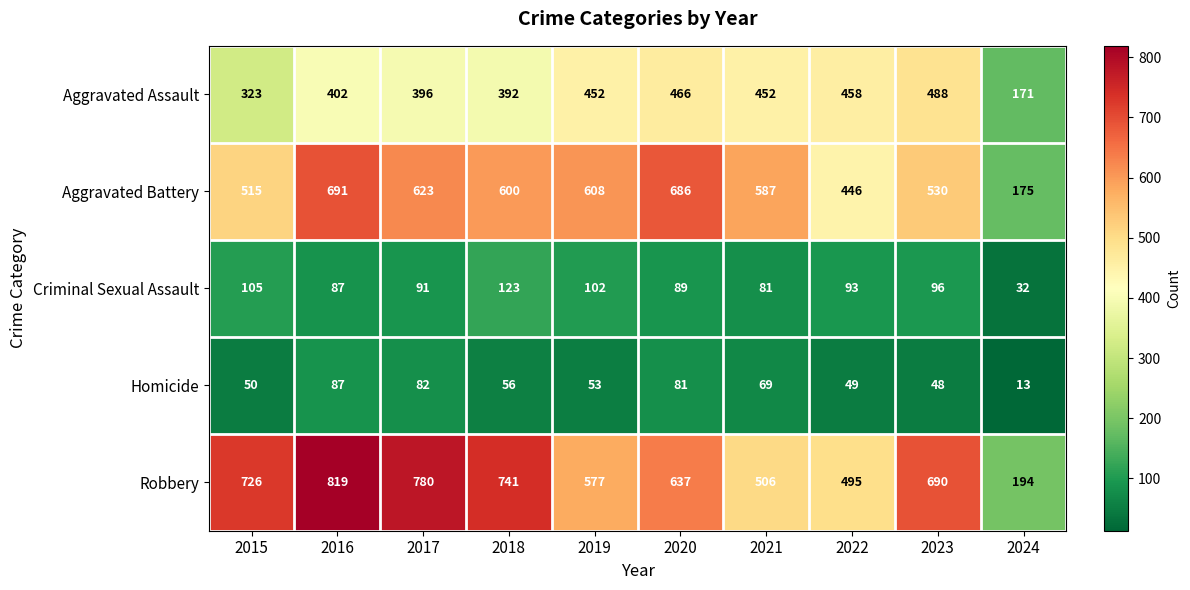

Between 2022 and 2023, which series saw the biggest shift?

Robbery